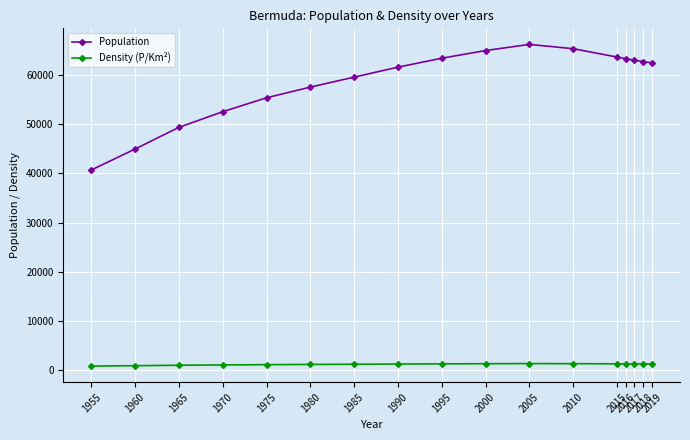

At 1990, list the series in order from smallest to largest.

Density (P/Km²), Population